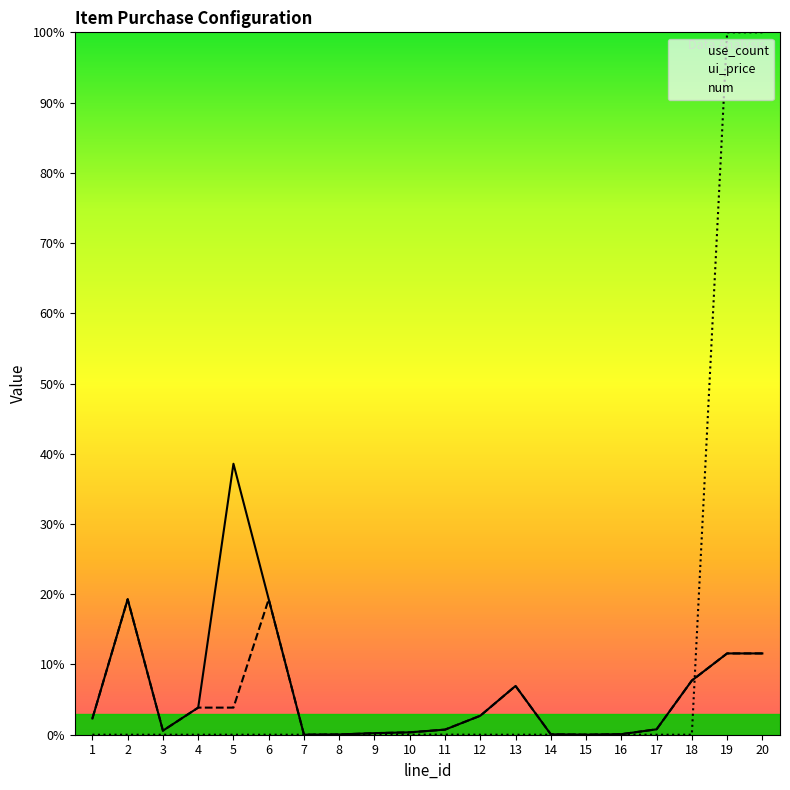

Reading left to right, extract all data points from this chart.

use_count: 1=2.3	2=19.3	3=0.6	4=3.9	5=38.6	6=19.3	7=0.0	8=0.0	9=0.2	10=0.3	11=0.7	12=2.7	13=6.9	14=0.1	15=0.0	16=0.1	17=0.8	18=7.7	19=11.6	20=11.6
ui_price: 1=2.3	2=19.3	3=0.6	4=3.9	5=3.9	6=19.3	7=0.0	8=0.0	9=0.2	10=0.3	11=0.7	12=2.7	13=6.9	14=0.1	15=0.0	16=0.1	17=0.8	18=7.7	19=11.6	20=11.6
num: 1=0.0	2=0.0	3=0.0	4=0.0	5=0.0	6=0.0	7=0.0	8=0.0	9=0.0	10=0.0	11=0.0	12=0.0	13=0.0	14=0.0	15=0.0	16=0.0	17=0.0	18=0.0	19=100.0	20=100.0